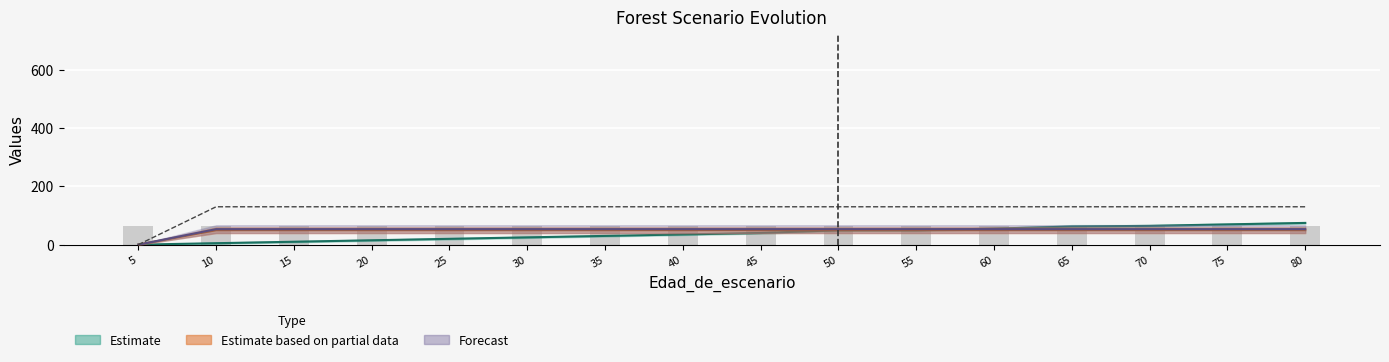

True or false: SDI has a value of 129.8 at 50.

True